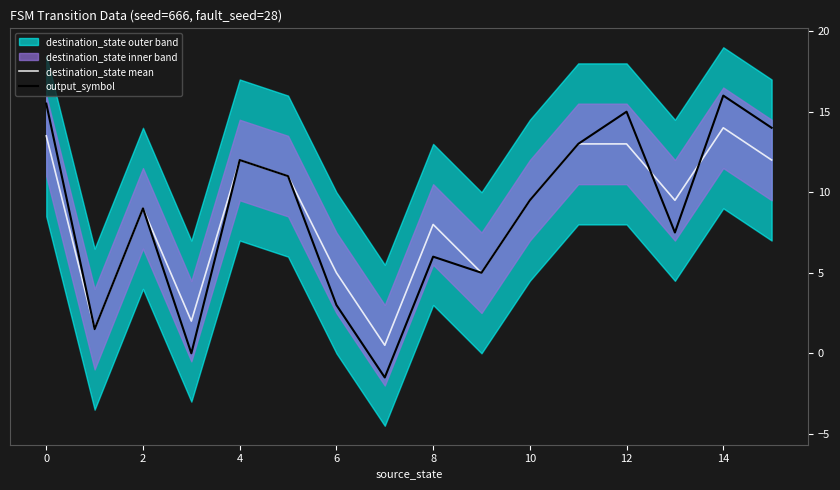

In output_symbol, how many points are higher than both neighbors (excluding endpoints)?

5